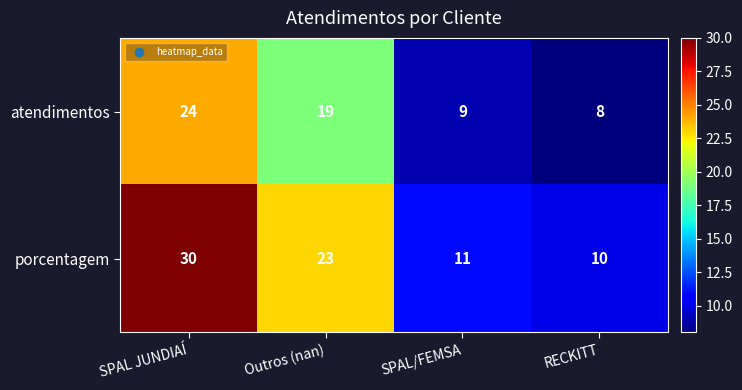

At which category is the sum across all series the highest?

SPAL JUNDIAÍ